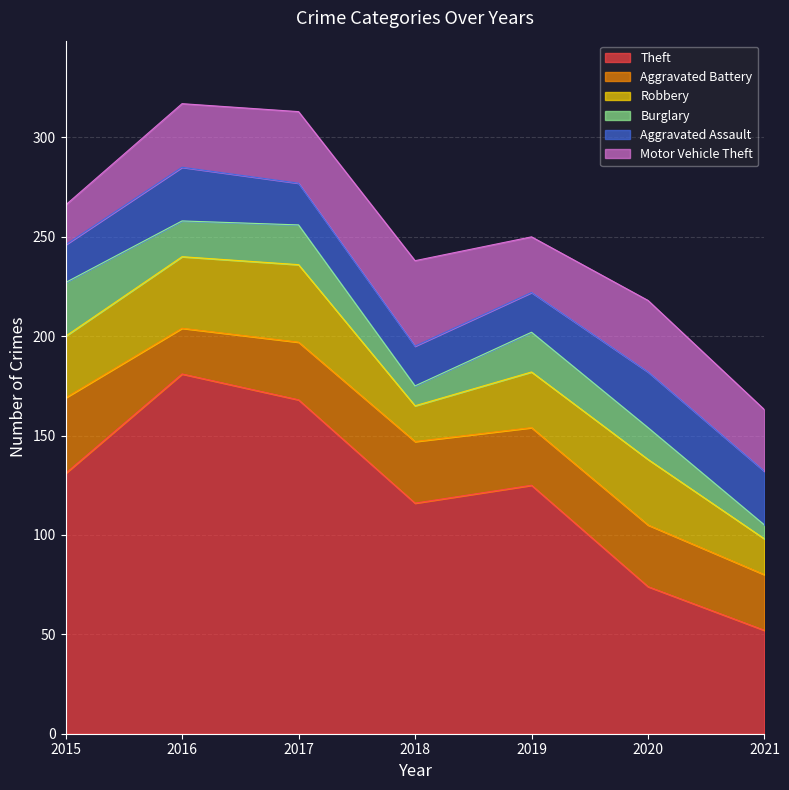

Reading left to right, transcribe all the data shown in this chart.

Theft: 2015=131	2016=181	2017=168	2018=116	2019=125	2020=74	2021=52
Aggravated Battery: 2015=38	2016=23	2017=29	2018=31	2019=29	2020=31	2021=28
Robbery: 2015=31	2016=36	2017=39	2018=18	2019=28	2020=33	2021=18
Burglary: 2015=27	2016=18	2017=20	2018=10	2019=20	2020=16	2021=7
Aggravated Assault: 2015=19	2016=27	2017=21	2018=20	2019=20	2020=28	2021=27
Motor Vehicle Theft: 2015=20	2016=32	2017=36	2018=43	2019=28	2020=36	2021=31